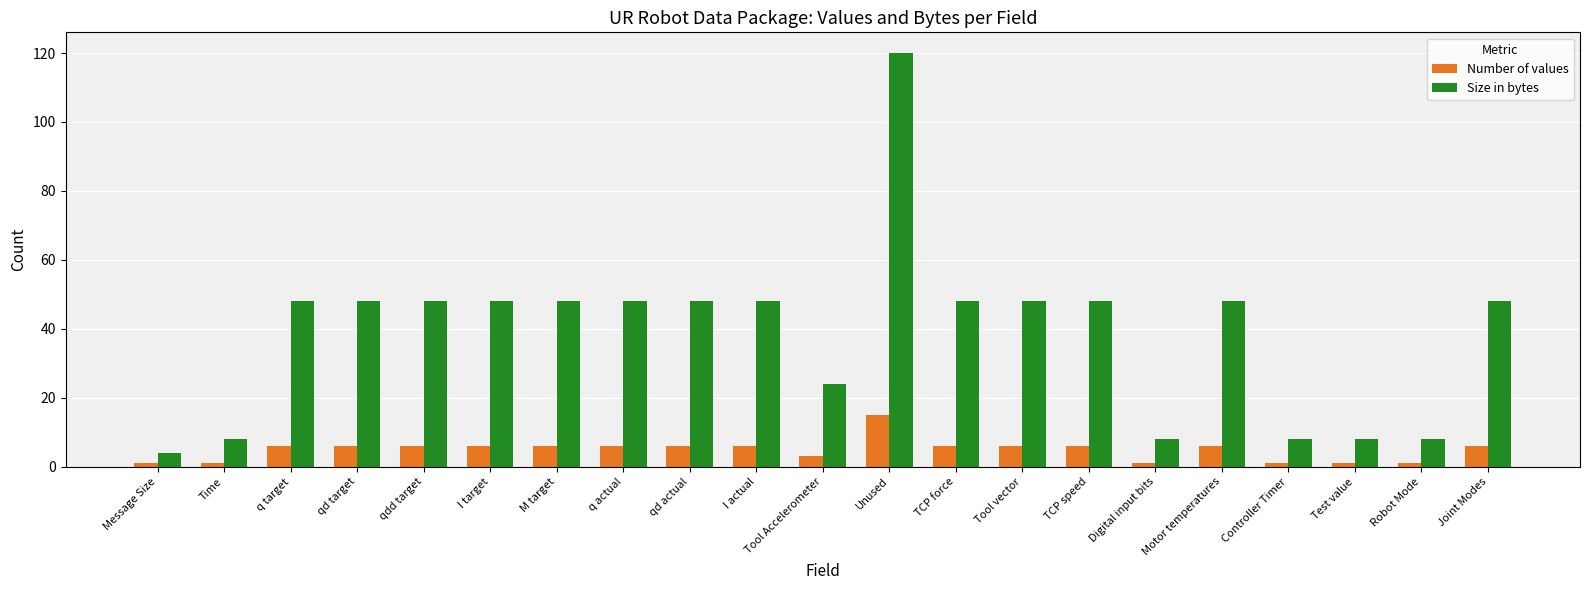

Between Tool vector and Controller Timer, which series saw the biggest shift?

Size in bytes